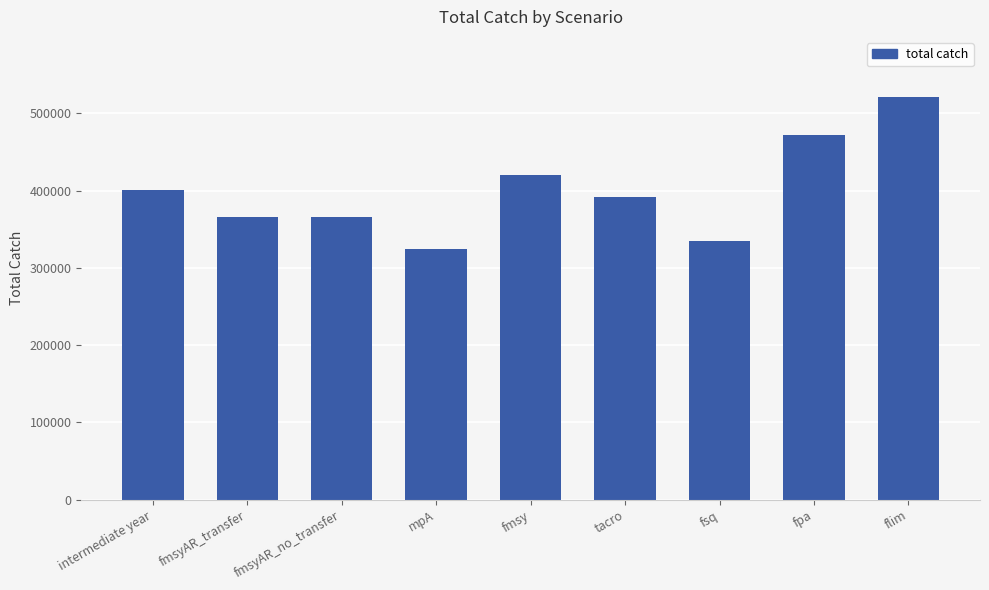

Reading left to right, list all the values displayed in this chart.

intermediate year=400387.0	fmsyAR_transfer=365791.8	fmsyAR_no_transfer=365791.8	mpA=324325.9	fmsy=420040.1	tacro=391978.2	fsq=334351.2	fpa=471700.9	flim=520647.5